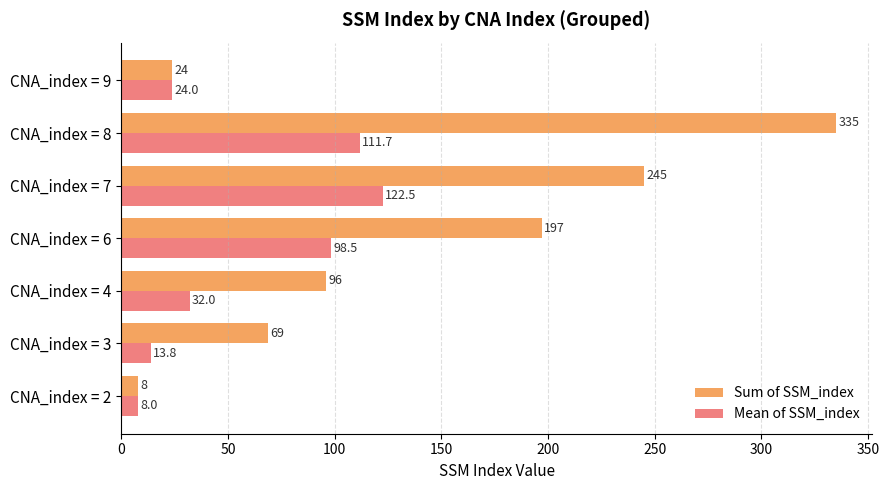

Where is Sum of SSM_index nearest to the value 171?

CNA_index = 6